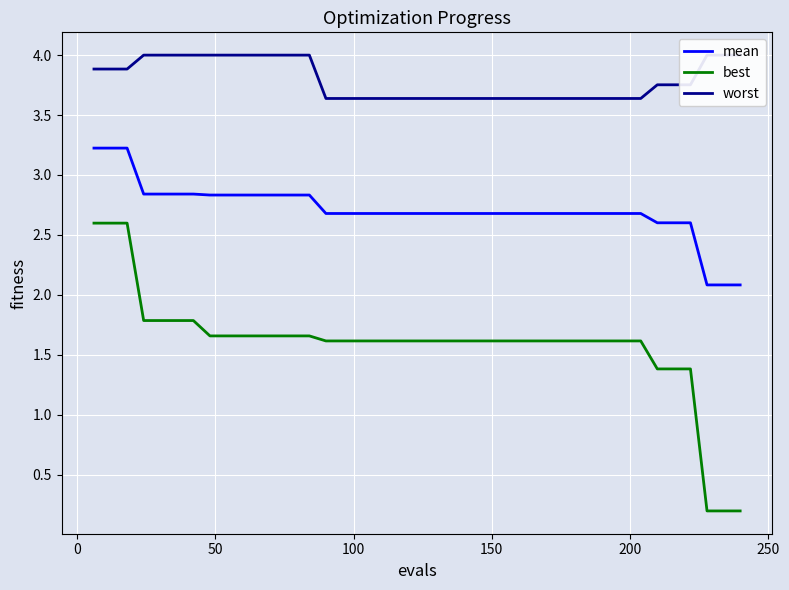

True or false: best and worst cross at least once.

False